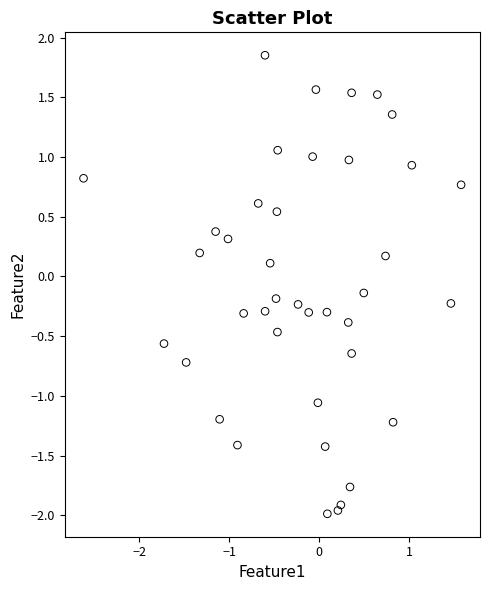

What is the range of Y values (max minus min)?

3.8